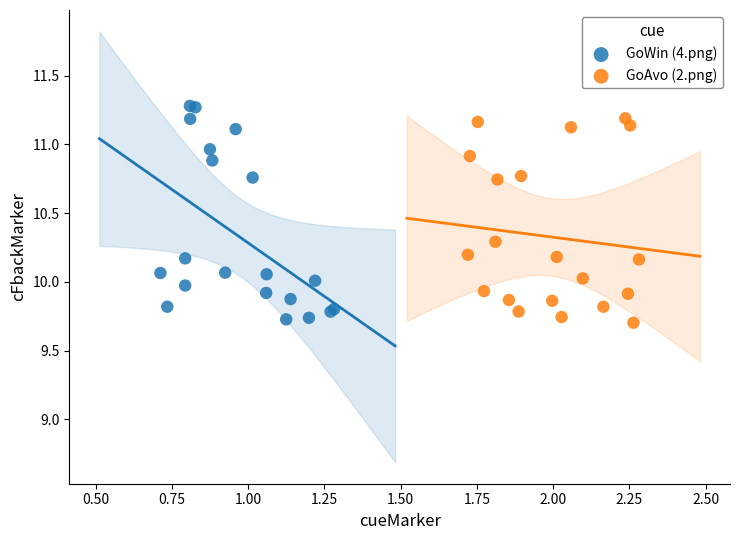

What are all the series names shown in the legend?

GoWin (4.png), GoAvo (2.png)